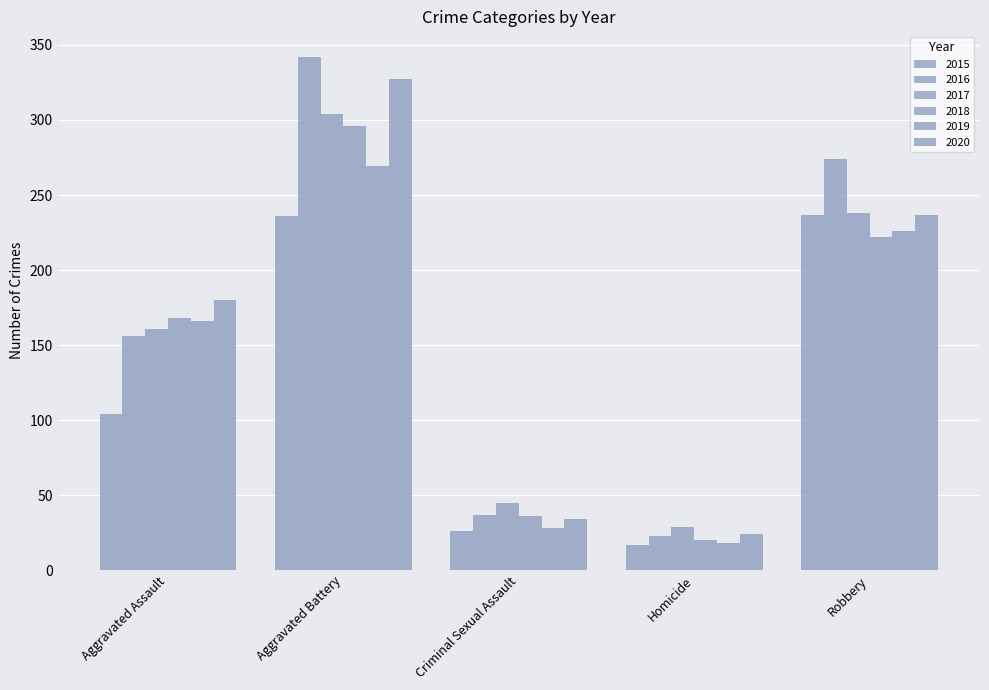

List the labels in order of 2016 value, largest first.

Aggravated Battery, Robbery, Aggravated Assault, Criminal Sexual Assault, Homicide